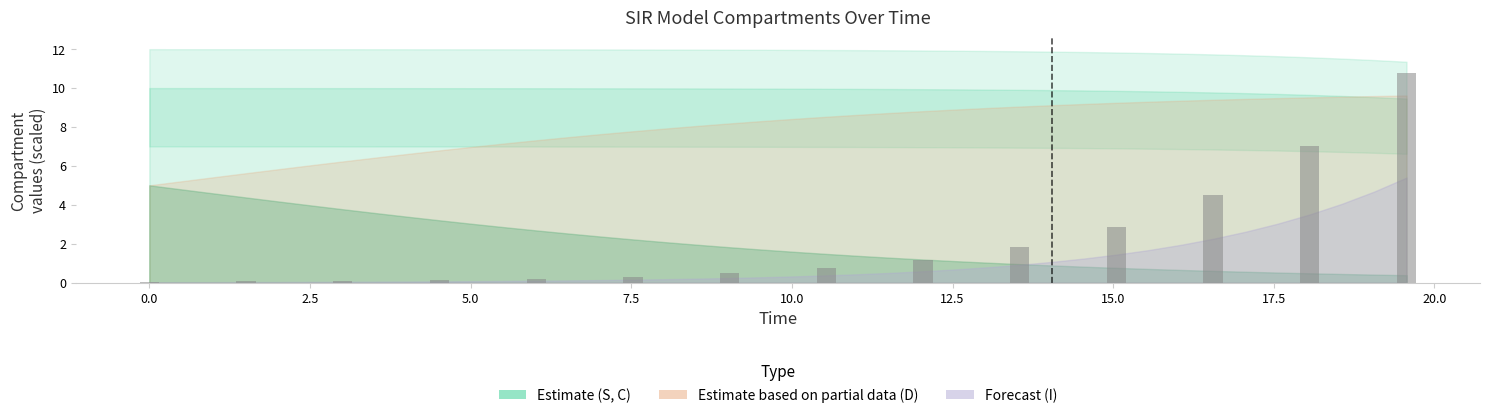

Are the bars grouped side by side (vs. stacked)?

No